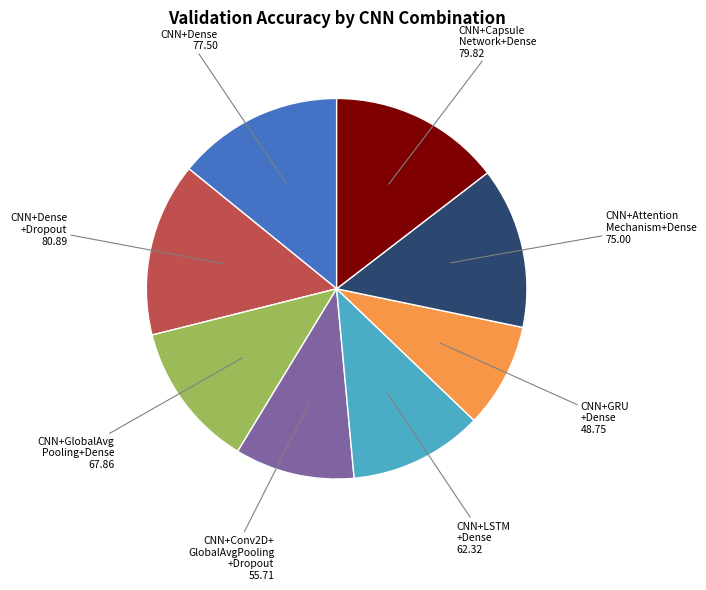

Which has a higher value, CNN+Conv2D+ GlobalAvgPooling +Dropout or CNN+Capsule Network+Dense?

CNN+Capsule Network+Dense